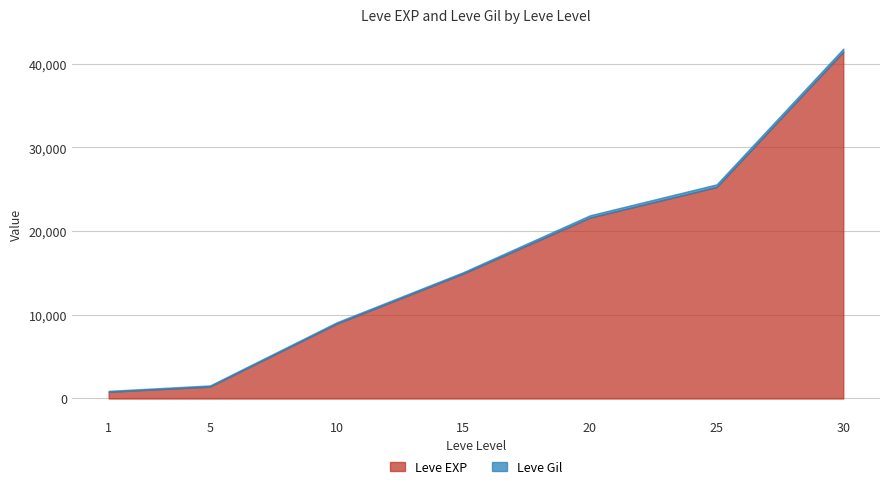

What is the difference between the maximum and minimum values?

40610